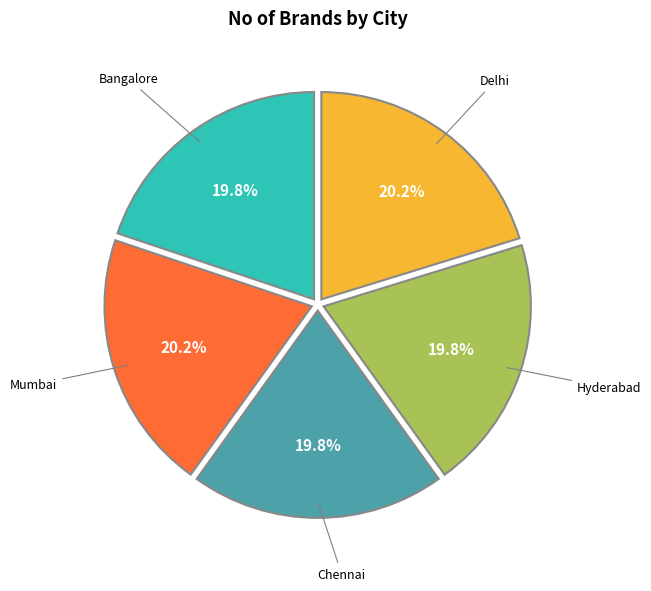

To the nearest percent, what percentage of the pie is Delhi?

20%